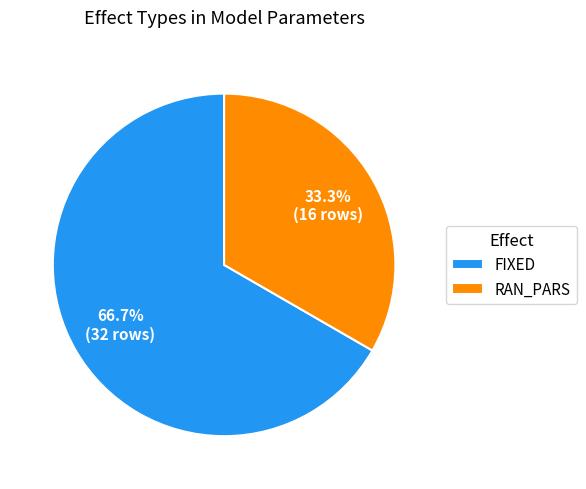

Approximately how many times larger is the value at FIXED compared to RAN_PARS?

2.0